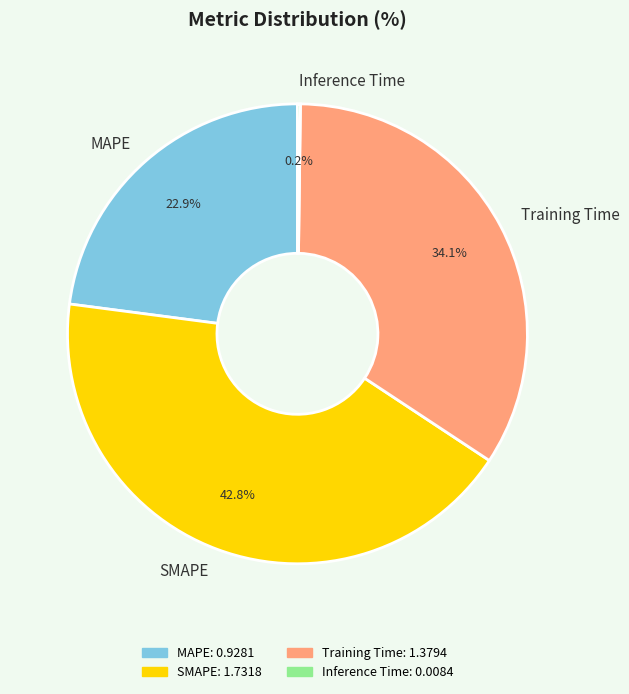

Does any single category account for the majority?

No